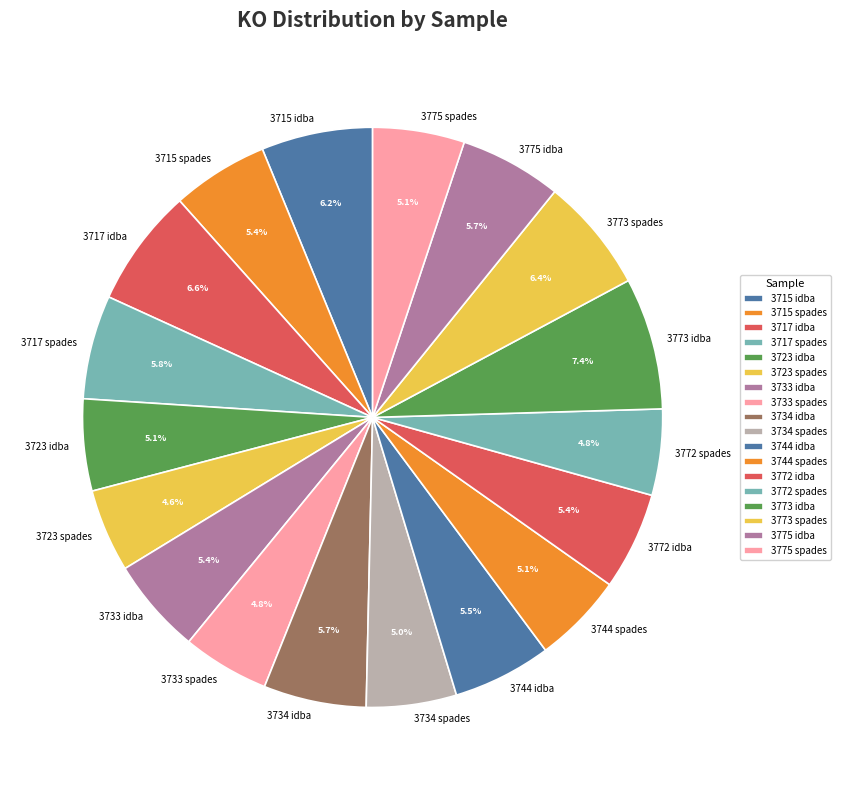

Which has a higher value, 3717 spades or 3773 spades?

3773 spades